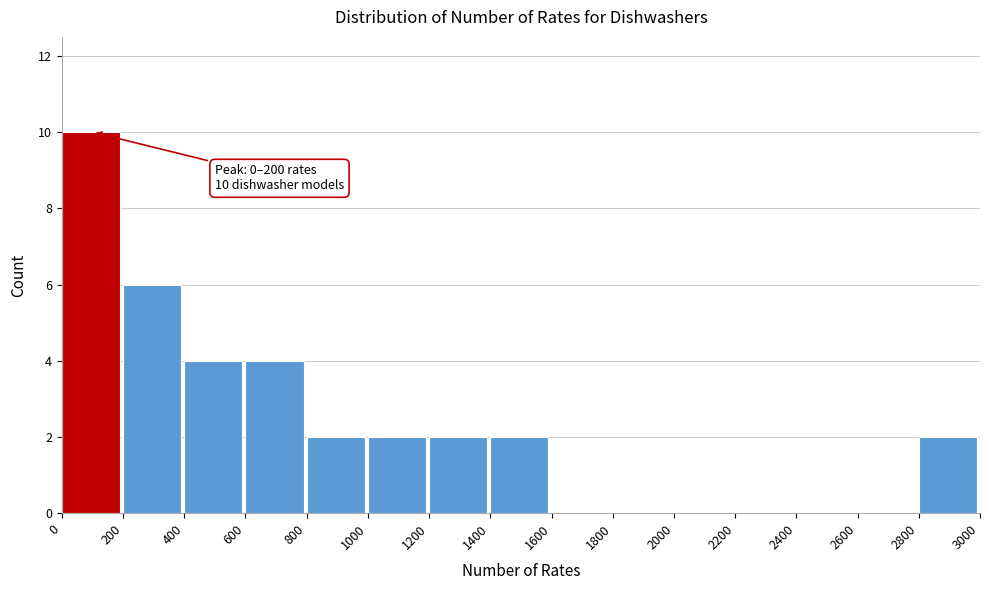

Over which range of the x-axis is the bar tallest?

0 to 200